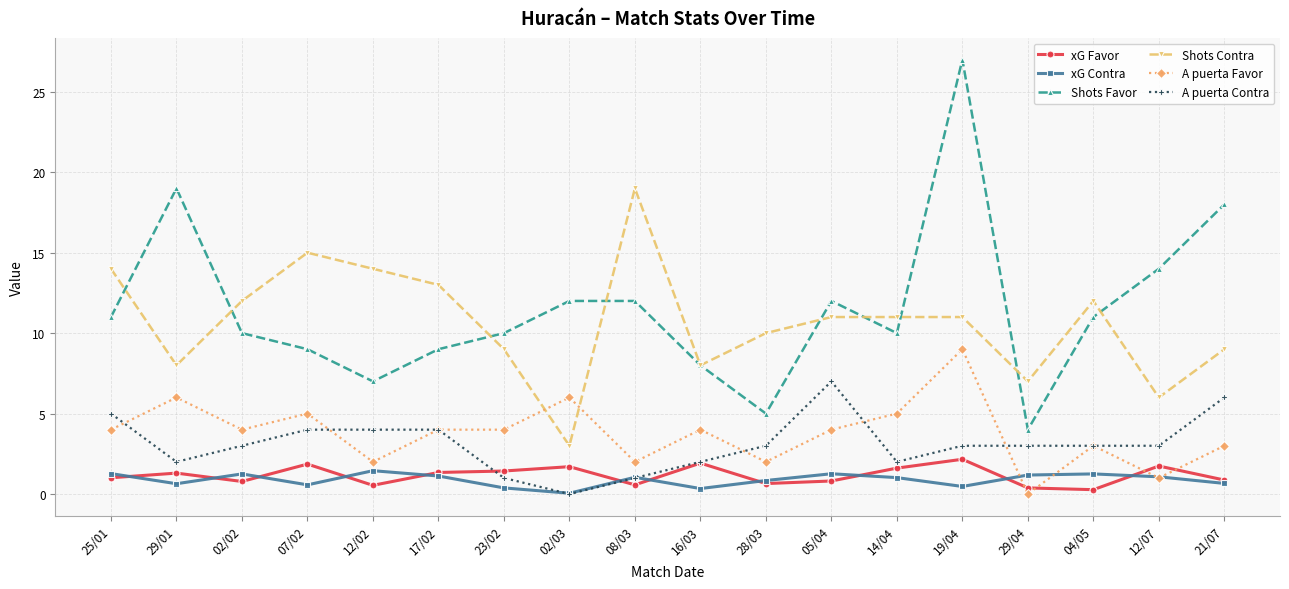

What is the label of the 3rd point from the right?

04/05